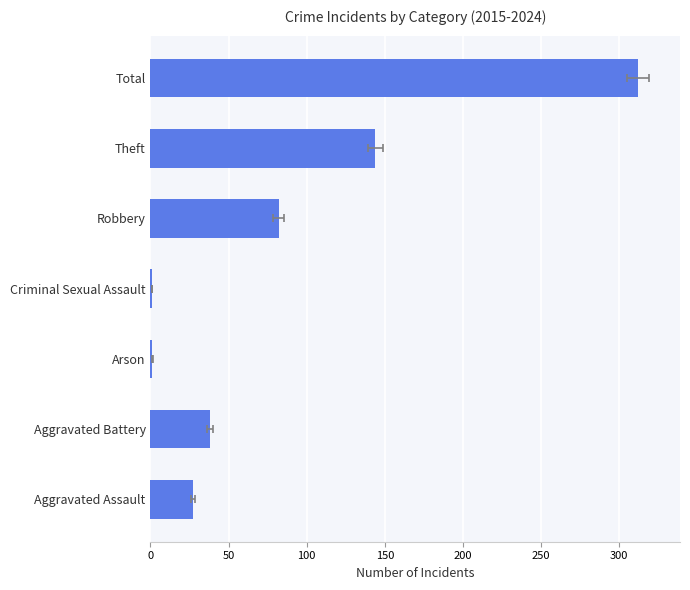

What is the difference between the second highest and second lowest values?

143